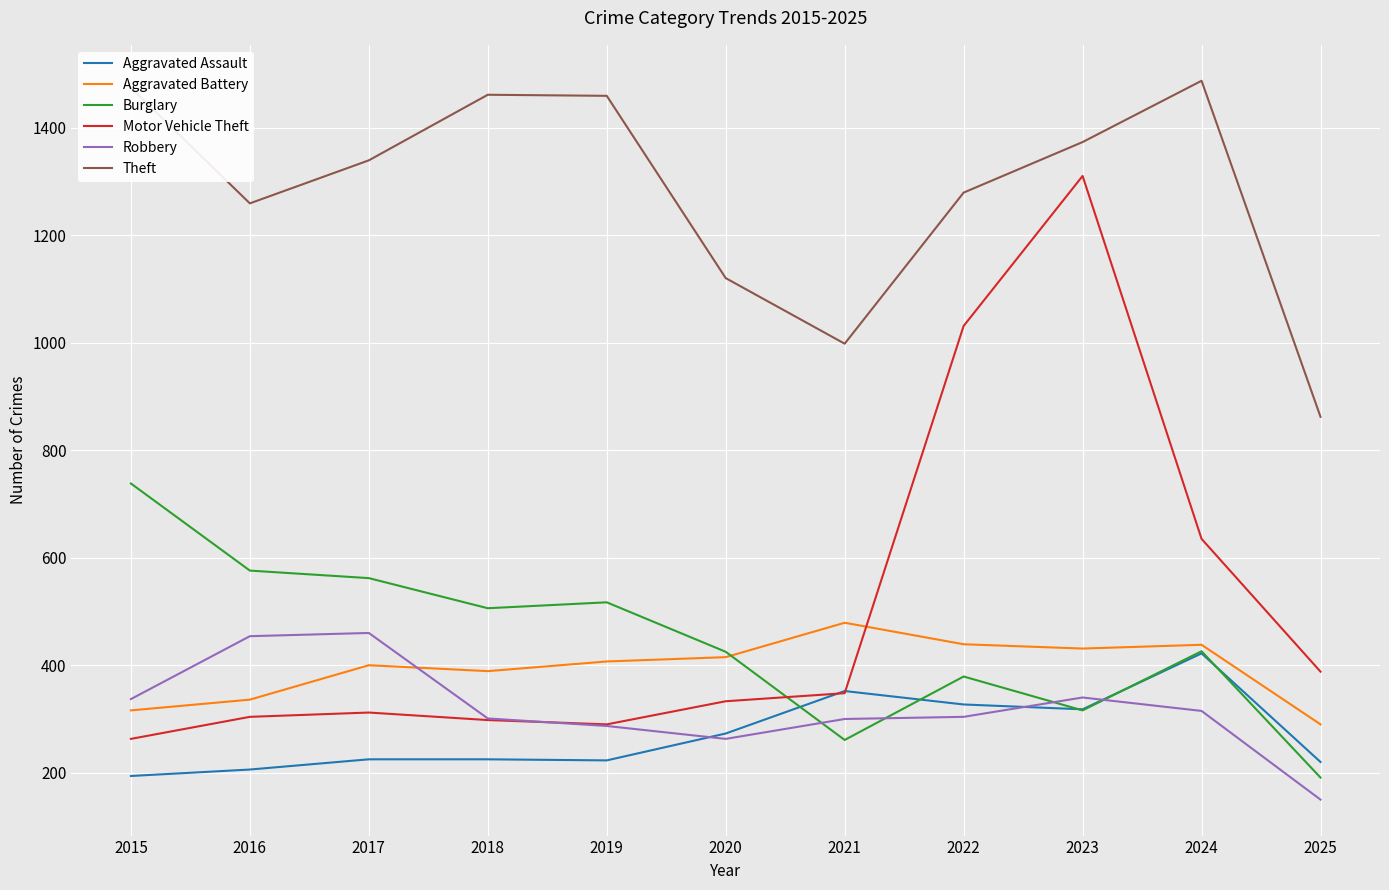

What is the difference between the maximum and second lowest values in the Aggravated Assault series?

216